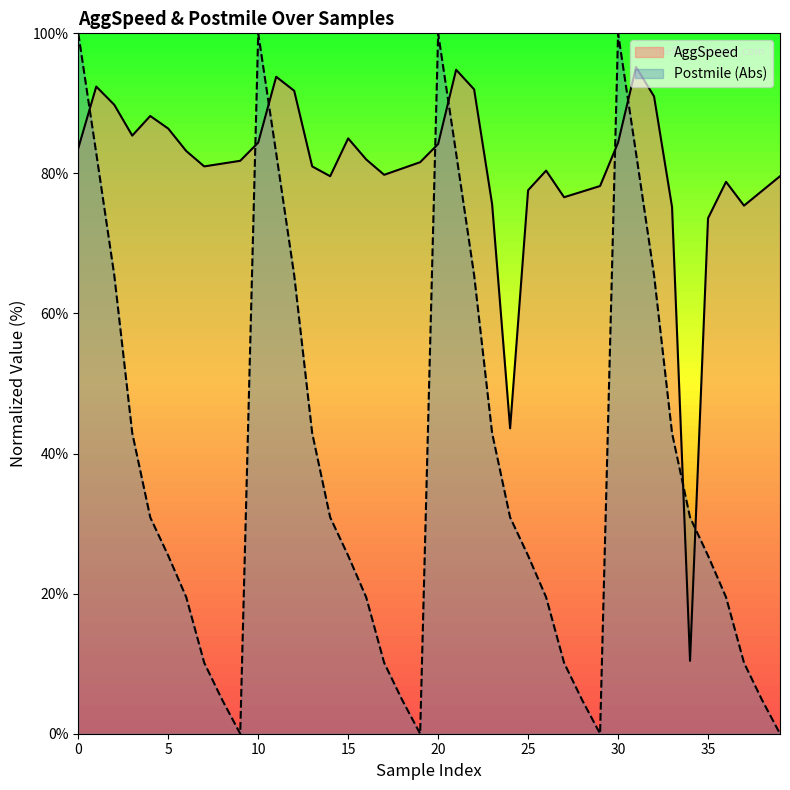

Which has a higher value, 25 or 28?

25